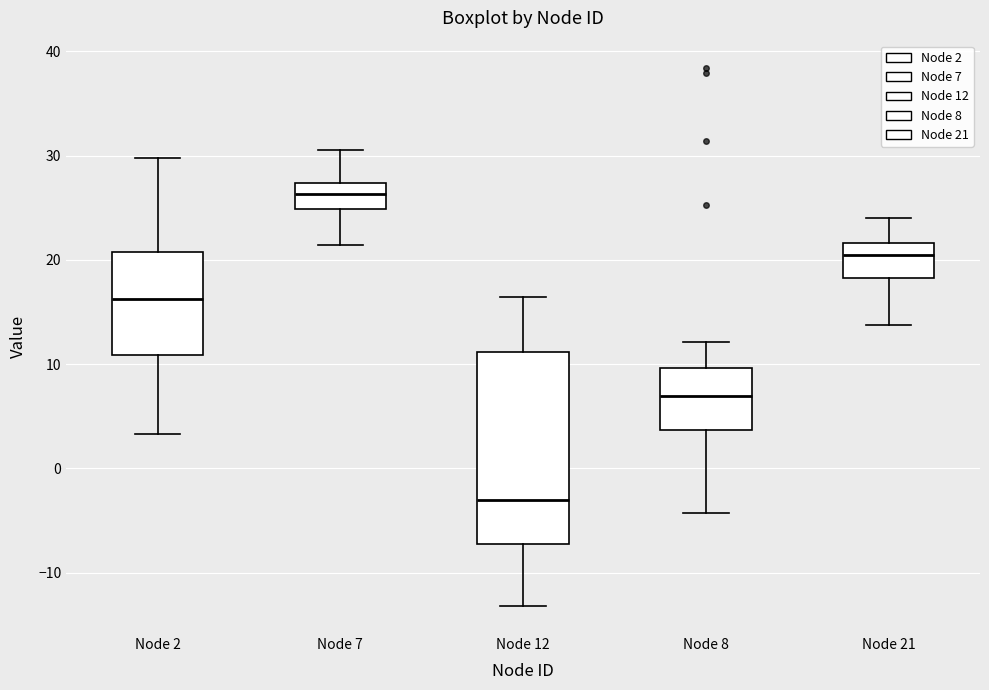

Which box has the highest median line?

Node 7